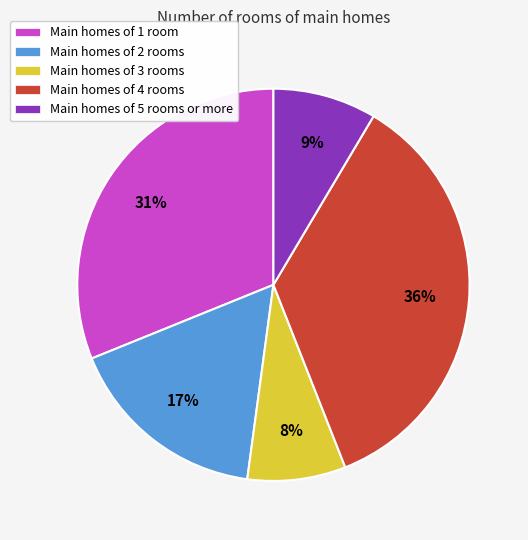

Do Main homes of 5 rooms or more and Main homes of 4 rooms together represent more than half of the pie?

No